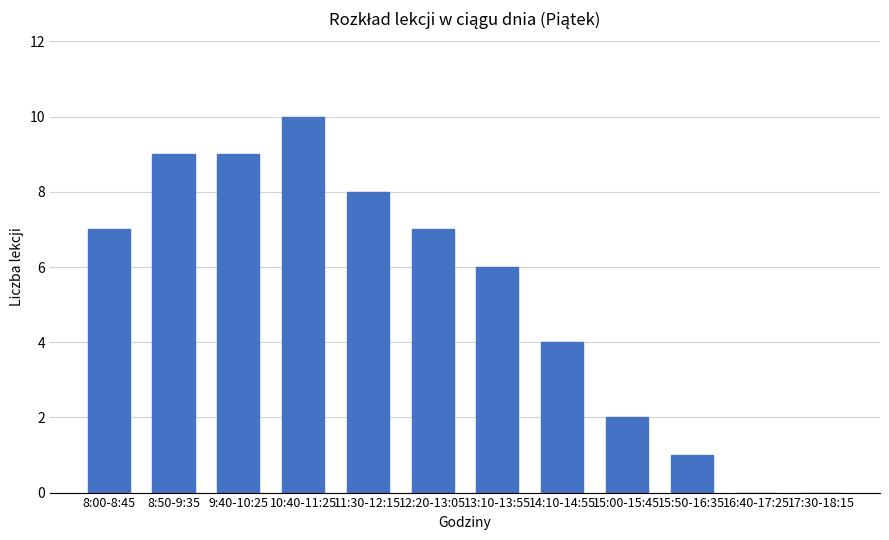

Which has a higher value, 8:50-9:35 or 14:10-14:55?

8:50-9:35